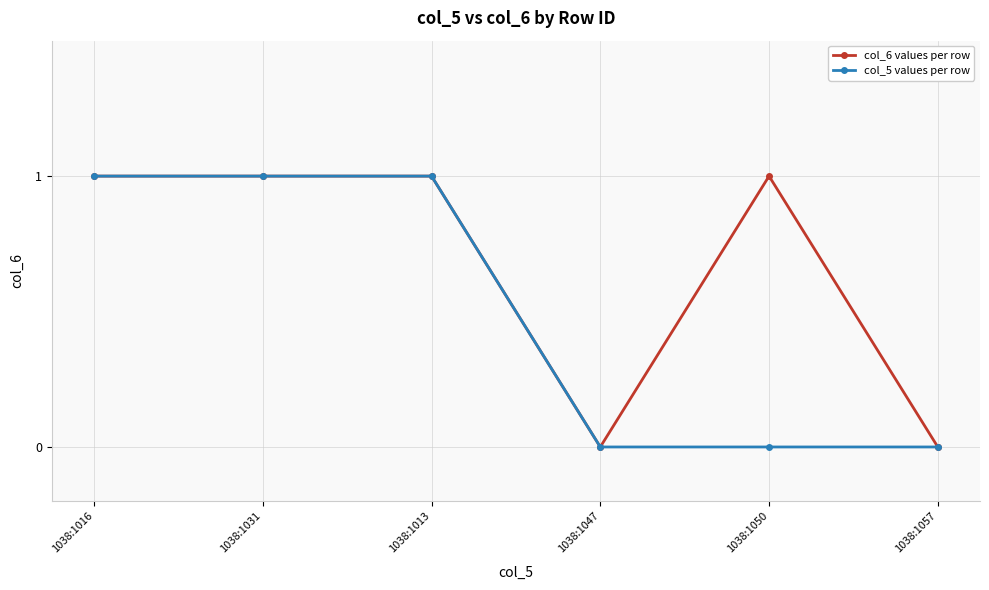

Reading left to right, transcribe all the data shown in this chart.

col_6 values per row: 1038:1016=1	1038:1031=1	1038:1013=1	1038:1047=0	1038:1050=1	1038:1057=0
col_5 values per row: 1038:1016=1	1038:1031=1	1038:1013=1	1038:1047=0	1038:1050=0	1038:1057=0